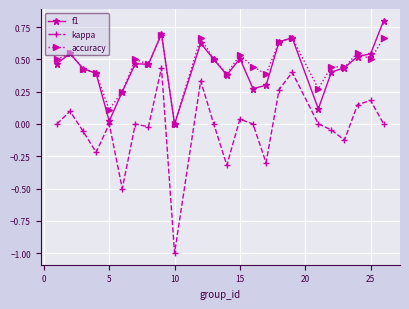

True or false: accuracy has more than 1 points higher than both neighbors.

True